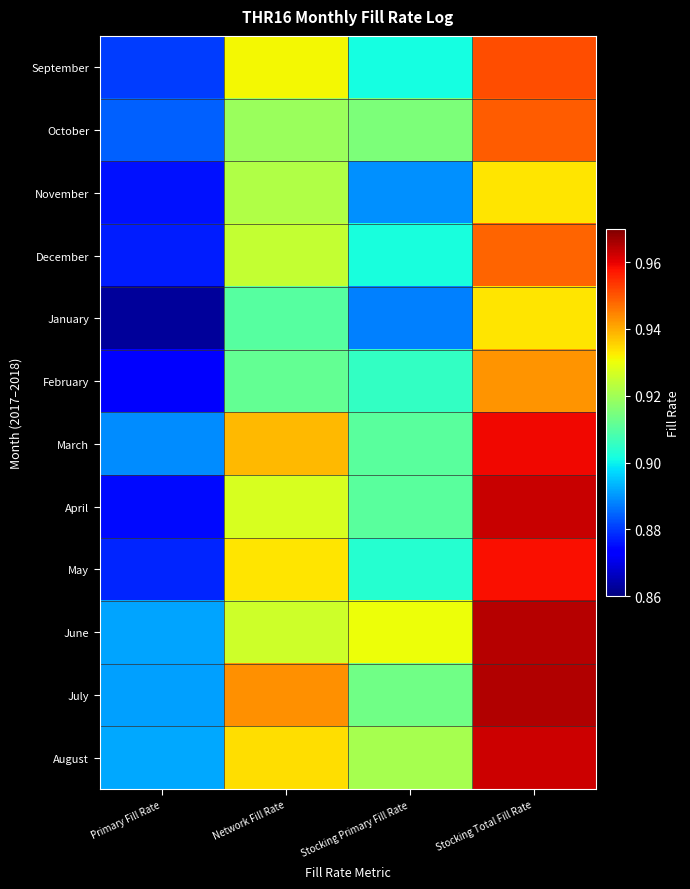

Between Network Fill Rate and Stocking Total Fill Rate, which is larger?

Stocking Total Fill Rate